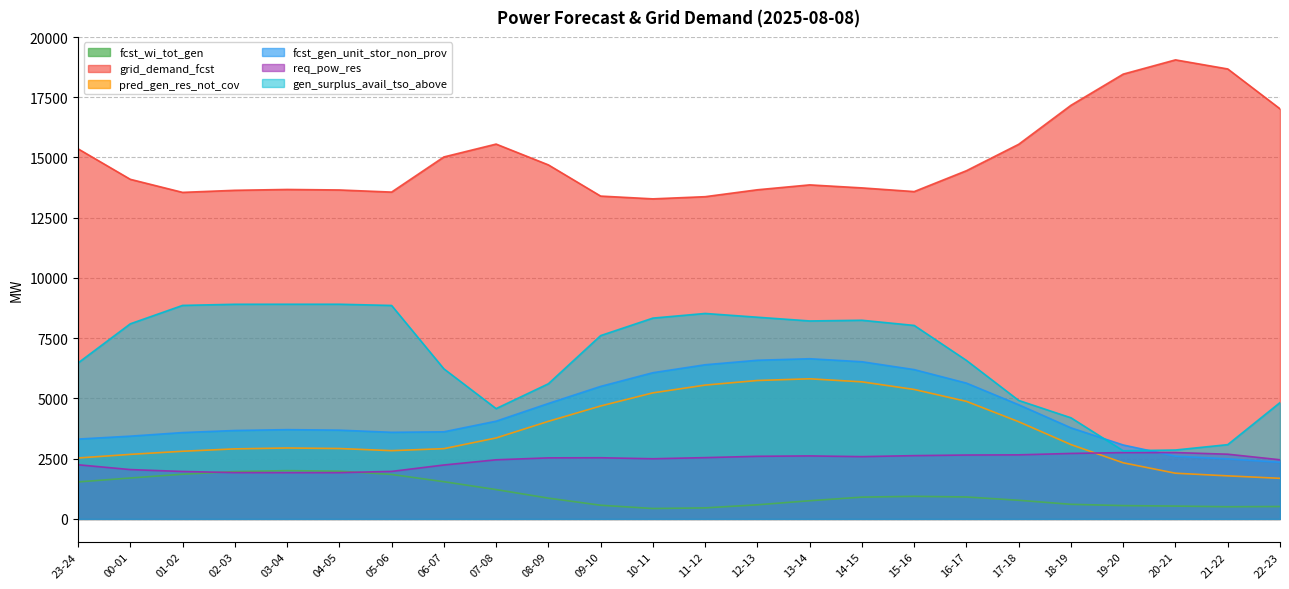

What is the total value across all series at 16-17?

35107